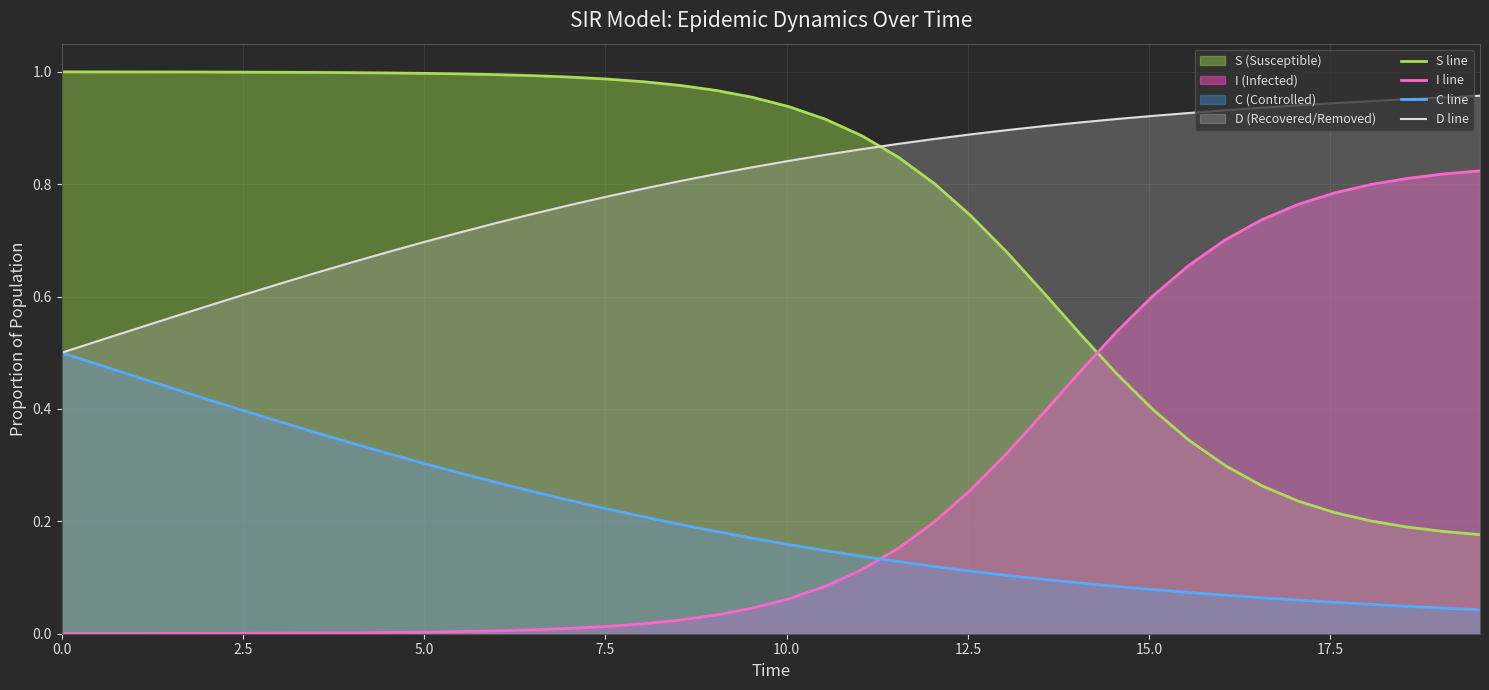

How many intersections are there between I line and C line?

1